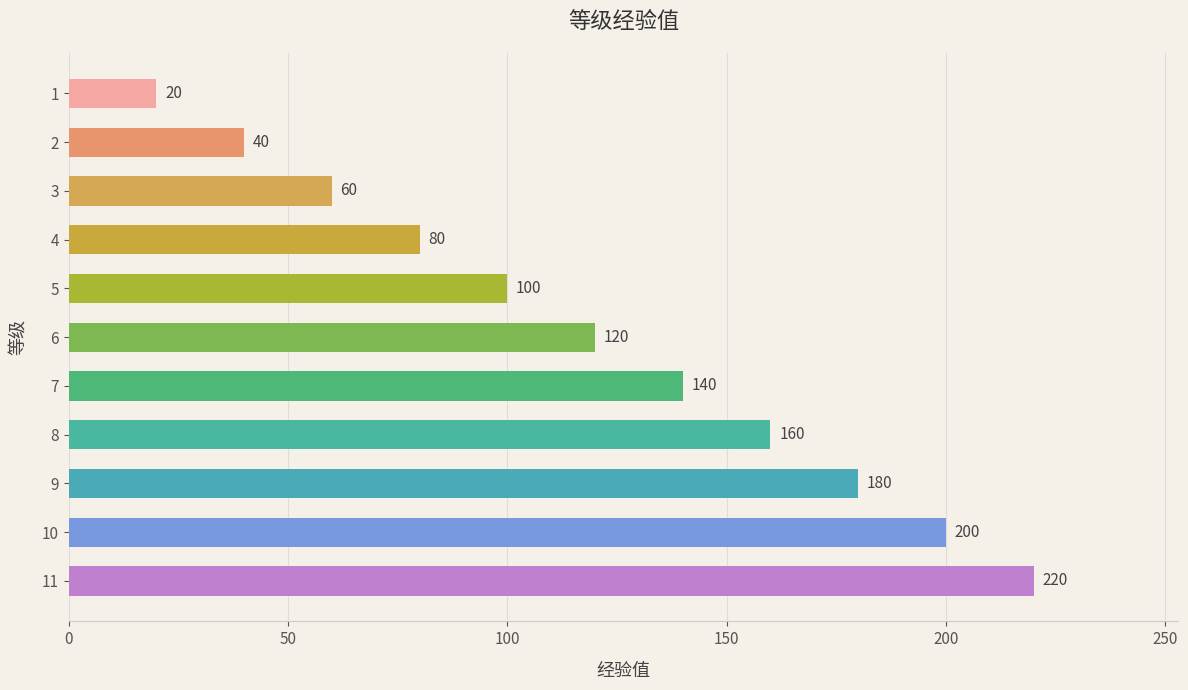

What is the average value?

120